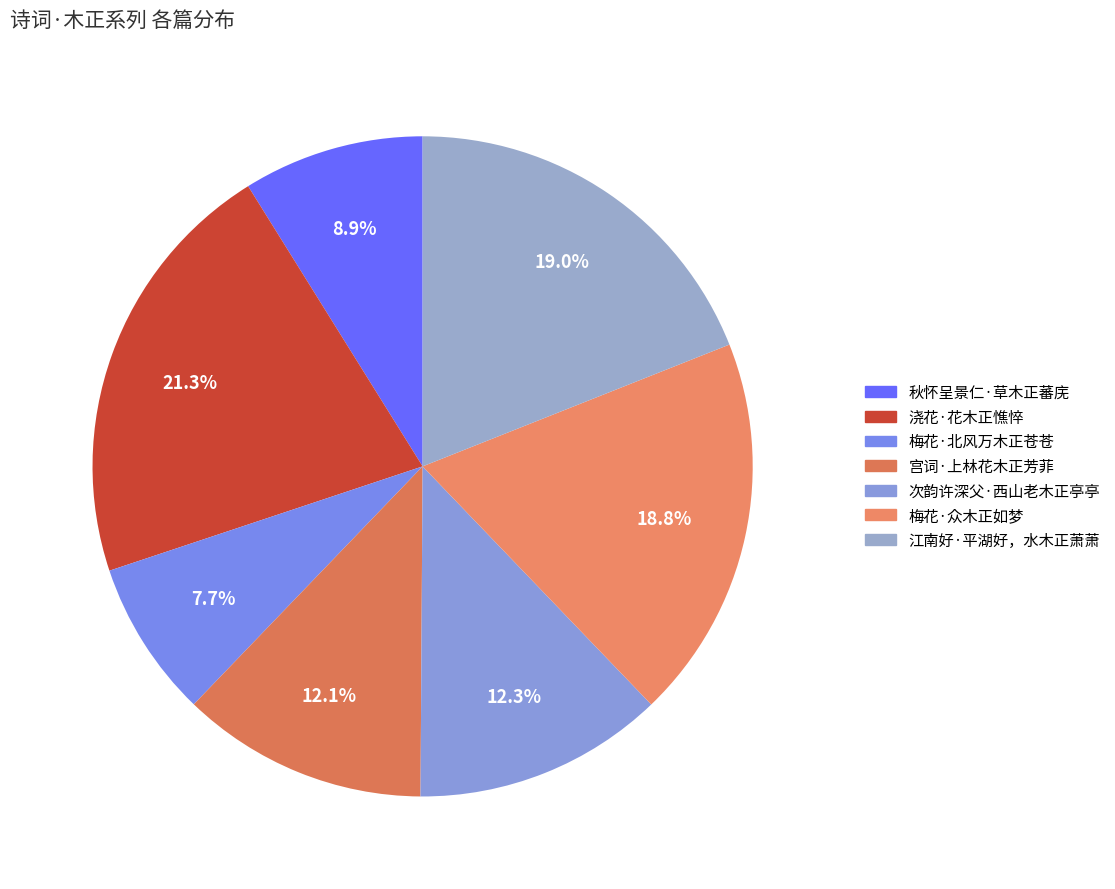

Is there any slice that represents more than half of the pie?

No